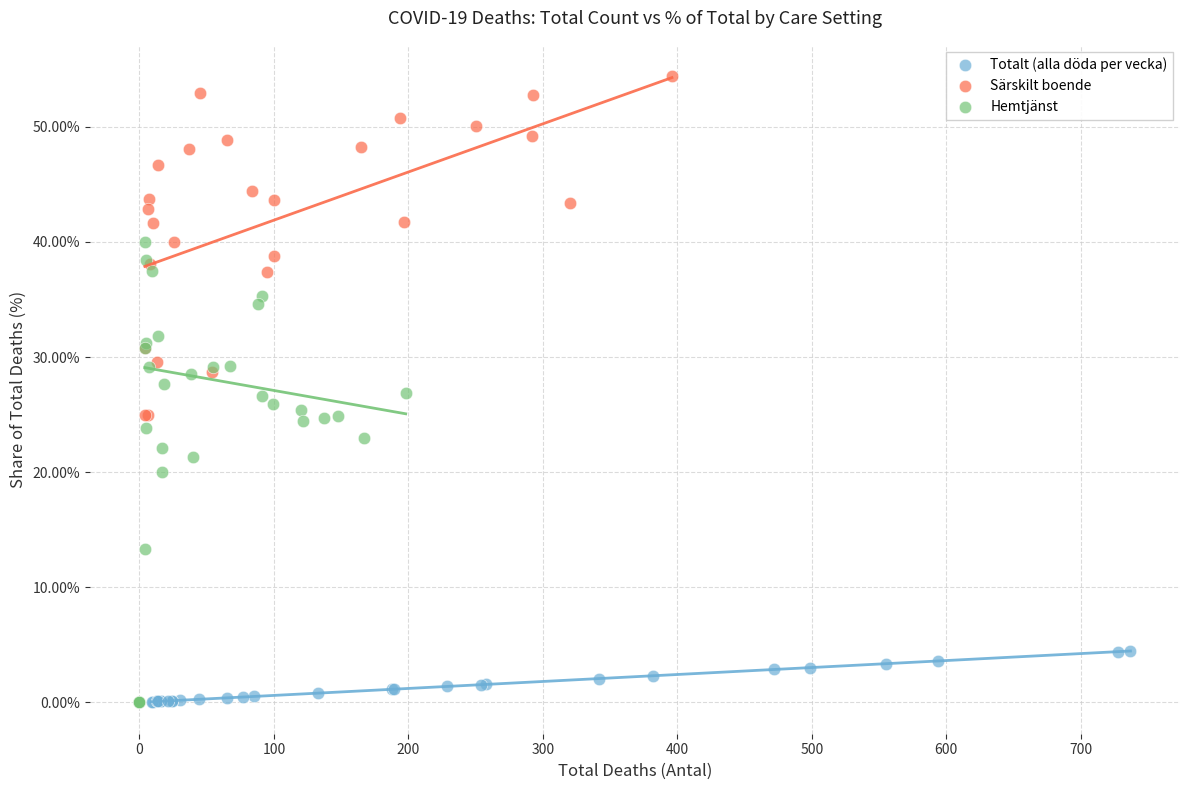

Which series reaches the maximum Y coordinate?

Särskilt boende